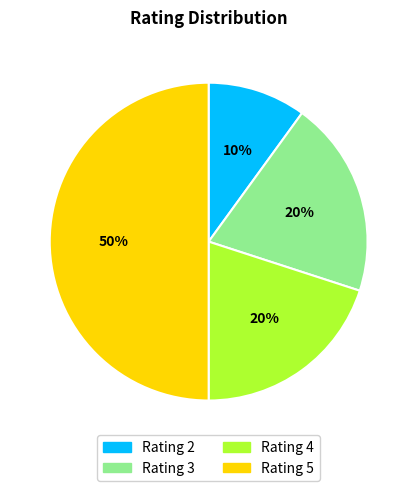

How many slices are in this pie chart?

4